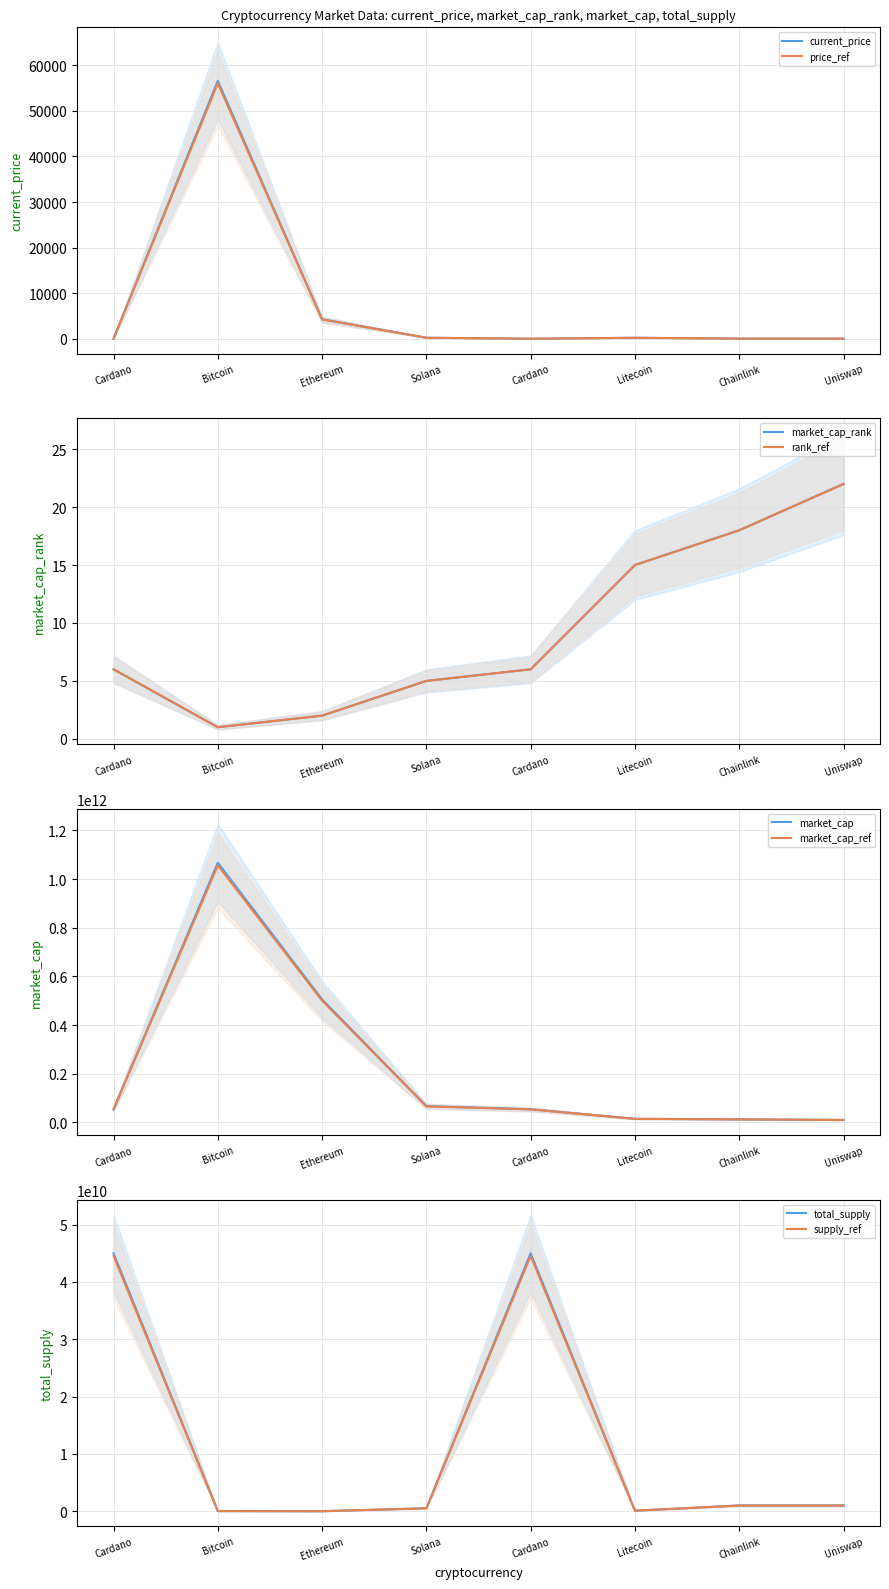

What is the difference between the highest and lowest values at Chainlink?

8.4